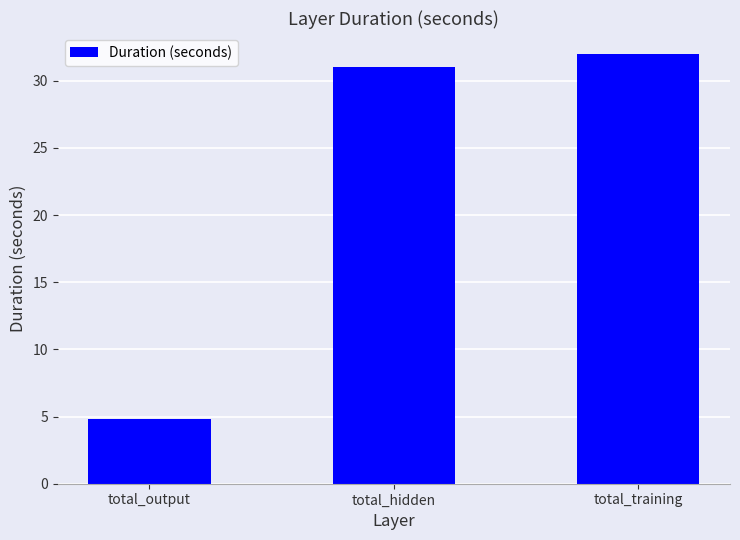

What is the greatest value displayed?

32.0